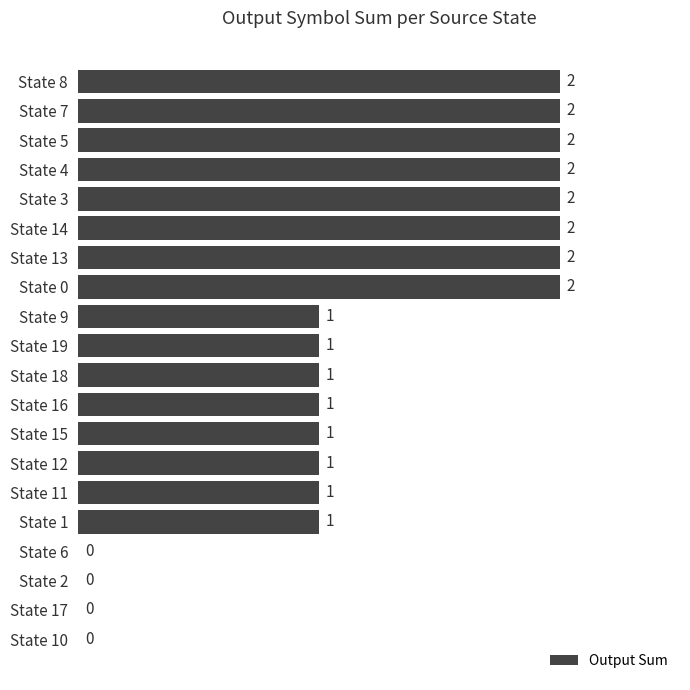

Reading bottom to top, what are all the values shown in this chart?

State 10=0	State 17=0	State 2=0	State 6=0	State 1=1	State 11=1	State 12=1	State 15=1	State 16=1	State 18=1	State 19=1	State 9=1	State 0=2	State 13=2	State 14=2	State 3=2	State 4=2	State 5=2	State 7=2	State 8=2